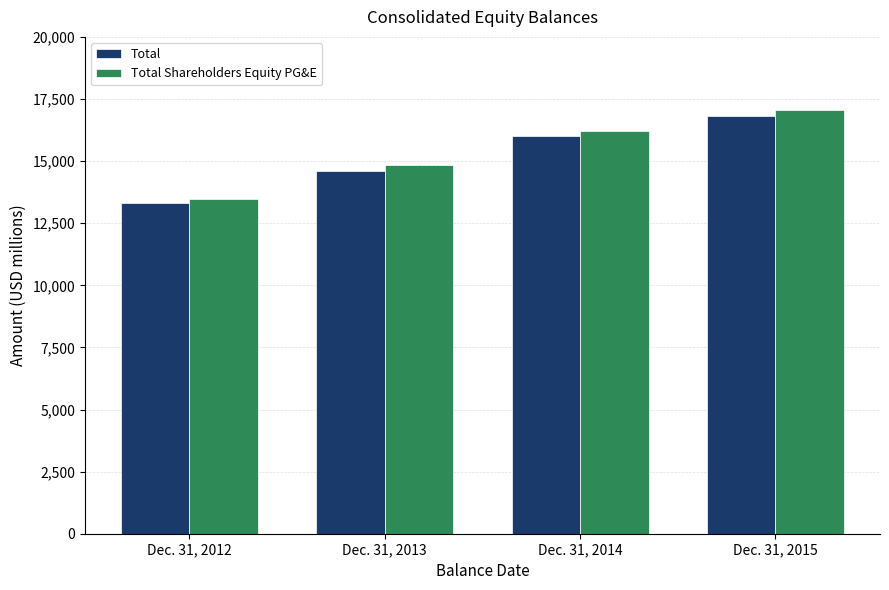

What is the value of the Total Shareholders Equity PG&E bar at the 4th from the left?

17060